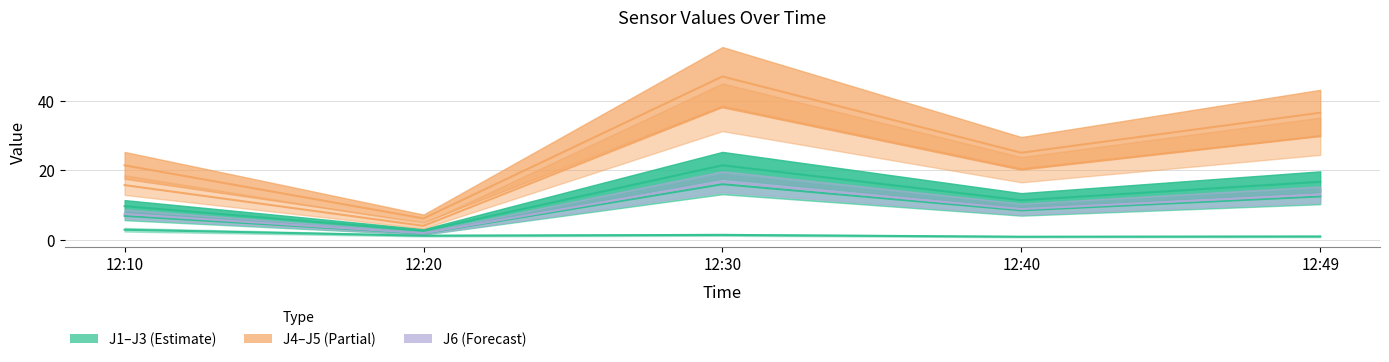

Which series changed the most between 12:30 and 12:49?

J4